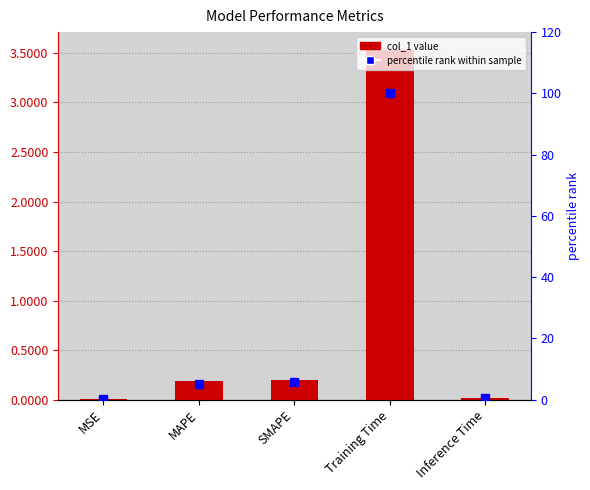

Read the col_1 value at SMAPE.

0.2